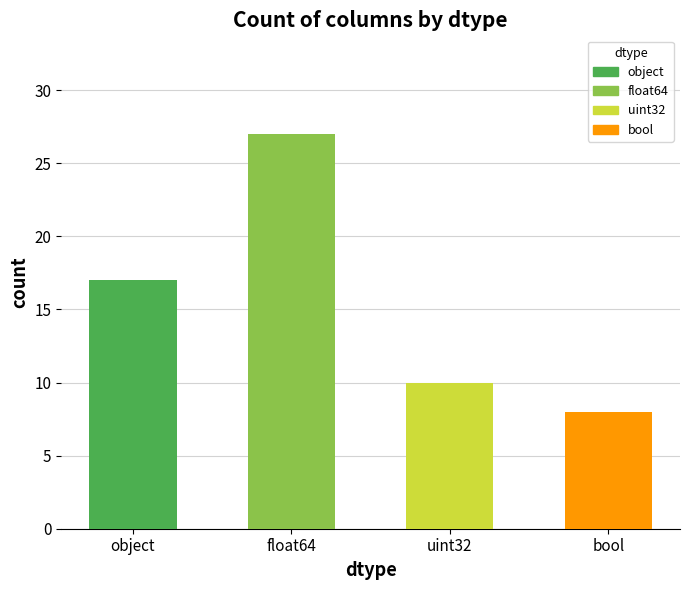

Between float64 and uint32, which is larger?

float64